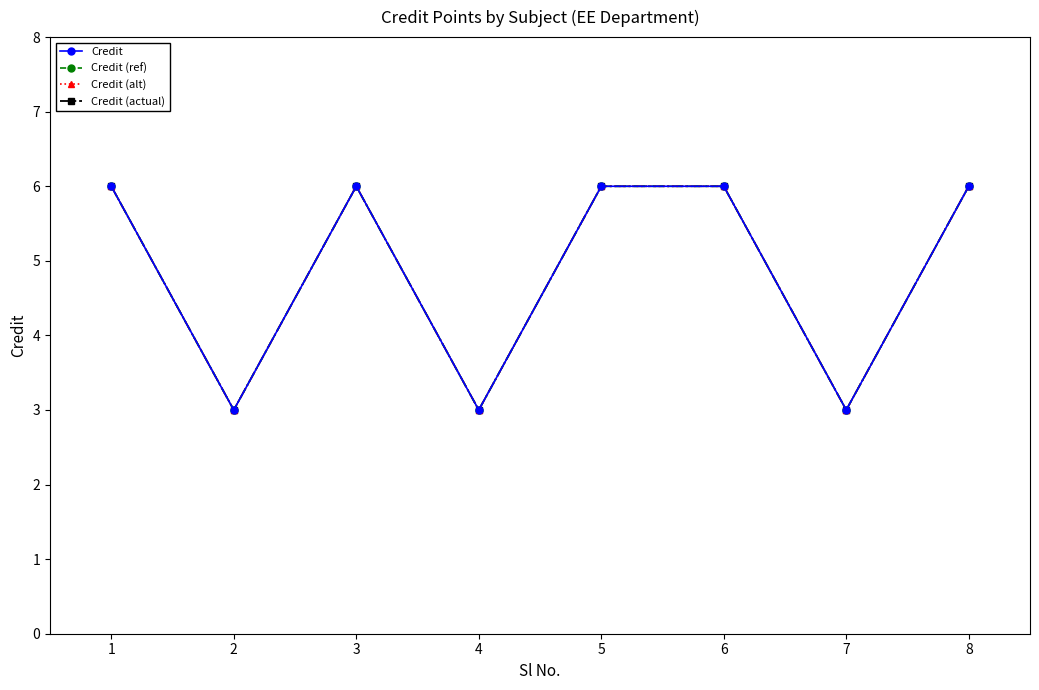

Does the chart have visible grid lines?

No